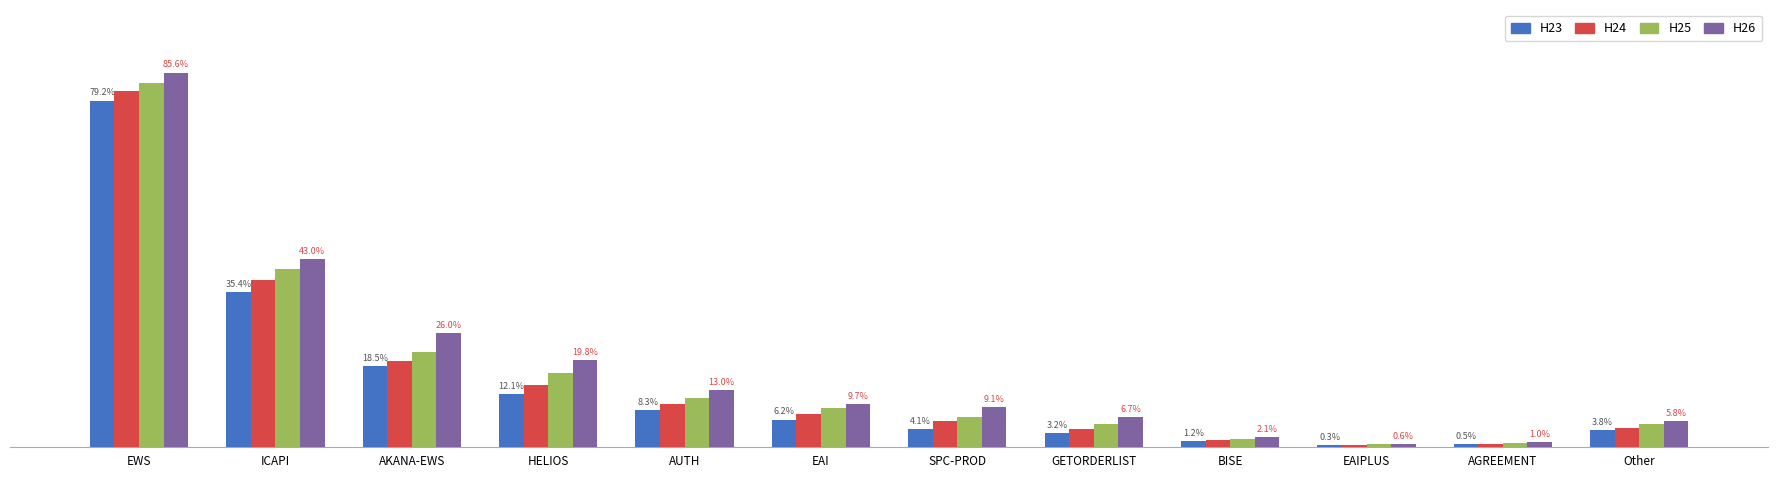

What are all the series names shown in the legend?

H23, H24, H25, H26